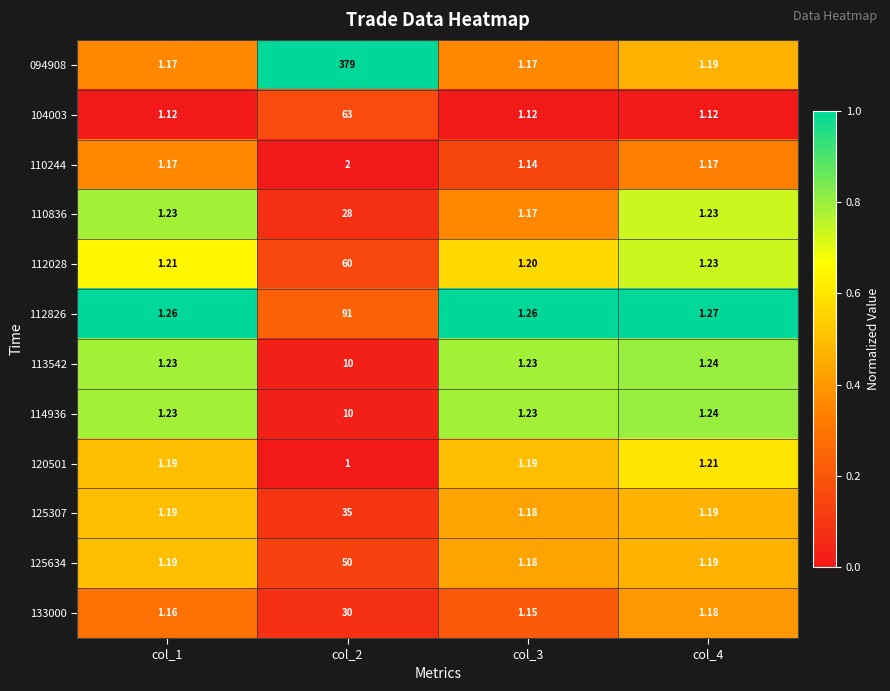

Is the value of 110836 at col_3 greater than the value of 113542 at col_4?

No